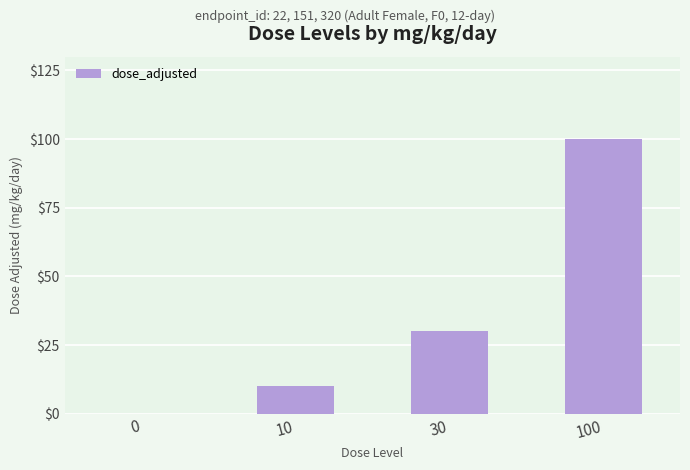

The value at 100 is 37. True or false?

False